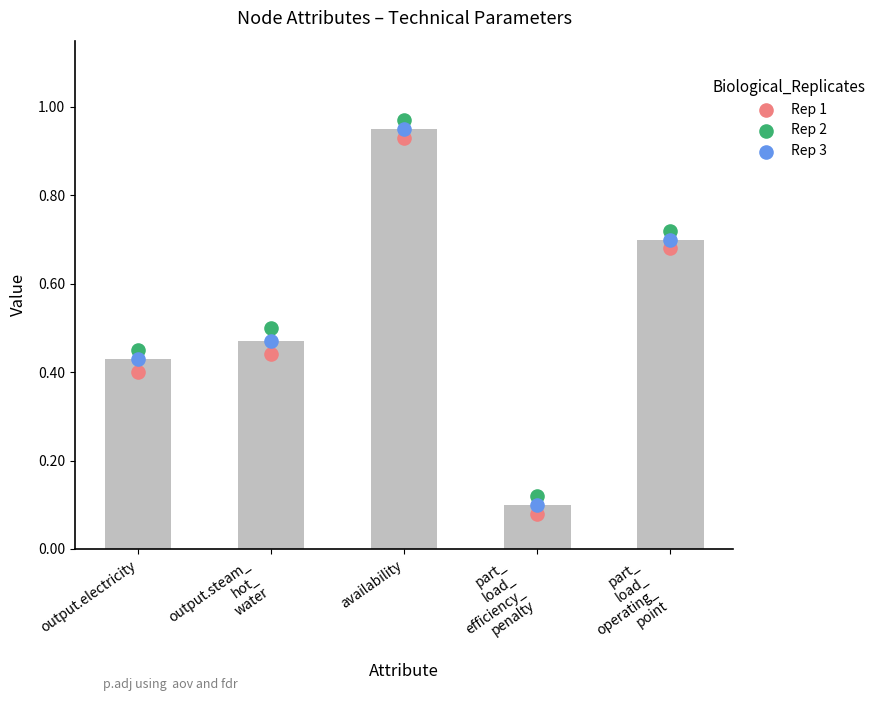

Which series reaches the minimum Y coordinate?

Rep 1